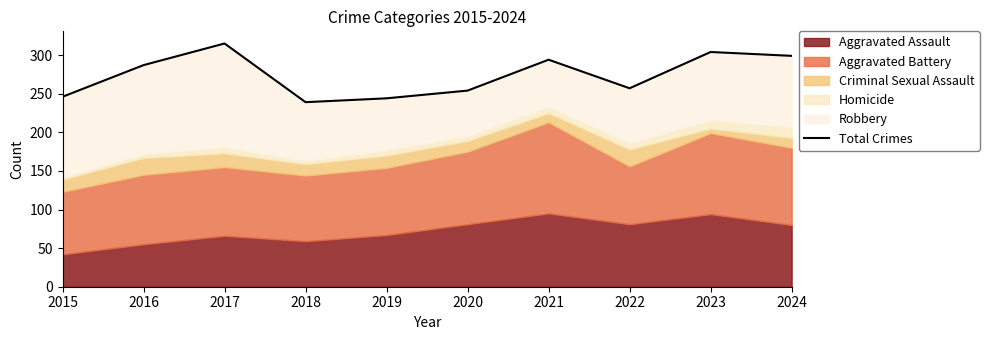

Reading left to right, extract all data points from this chart.

2015=246	2016=287	2017=315	2018=239	2019=244	2020=254	2021=294	2022=257	2023=304	2024=299